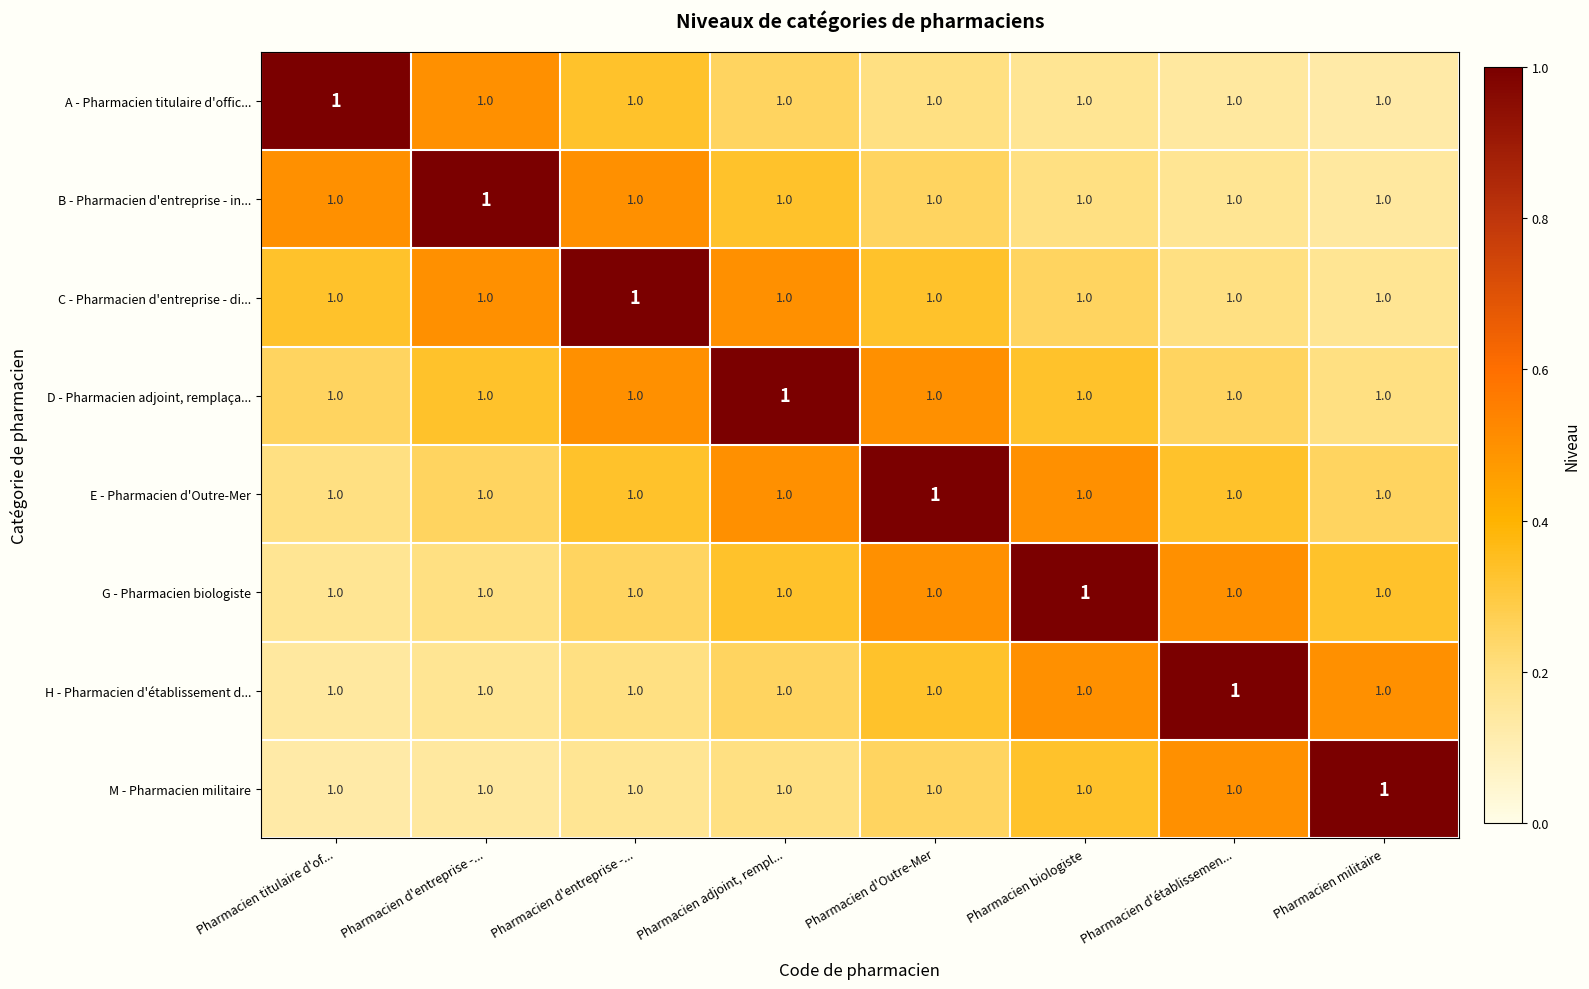

What is the spread (max minus min) of values at Pharmacien adjoint, rempl...?

0.8